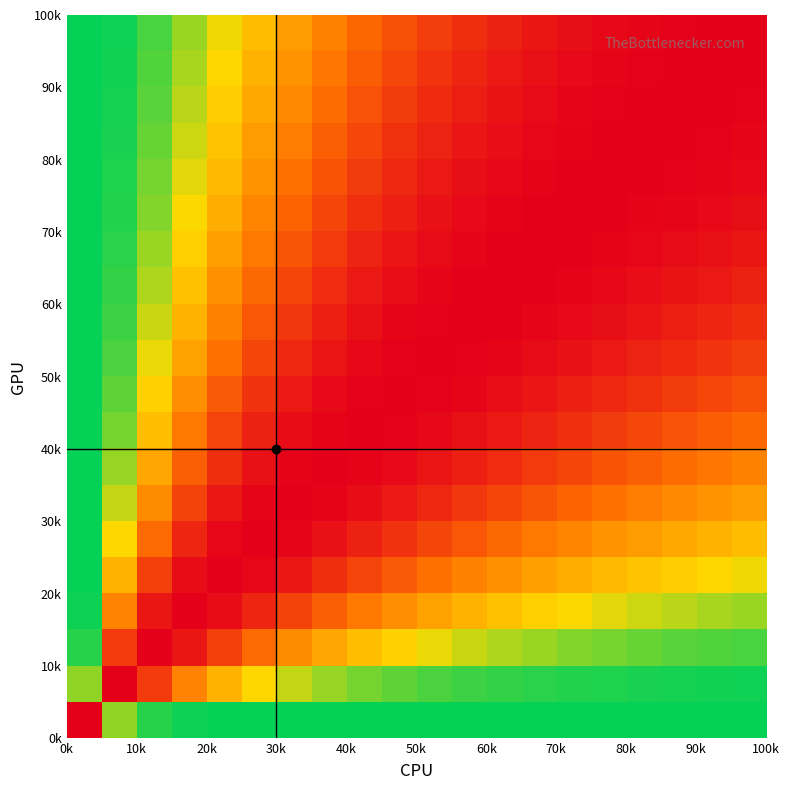

What is the maximum value shown in the chart?

1.0